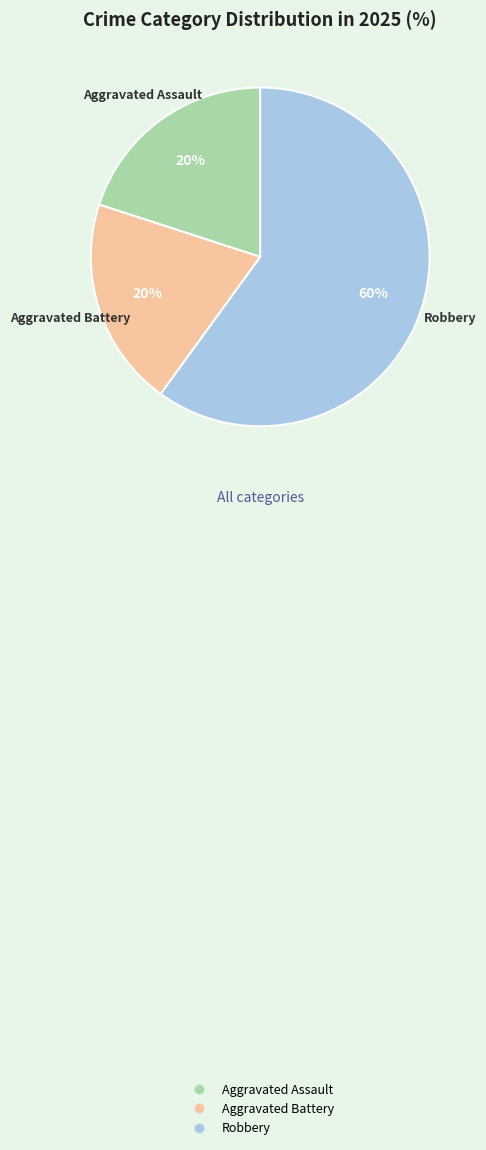

True or false: Robbery accounts for 52% of the total.

False